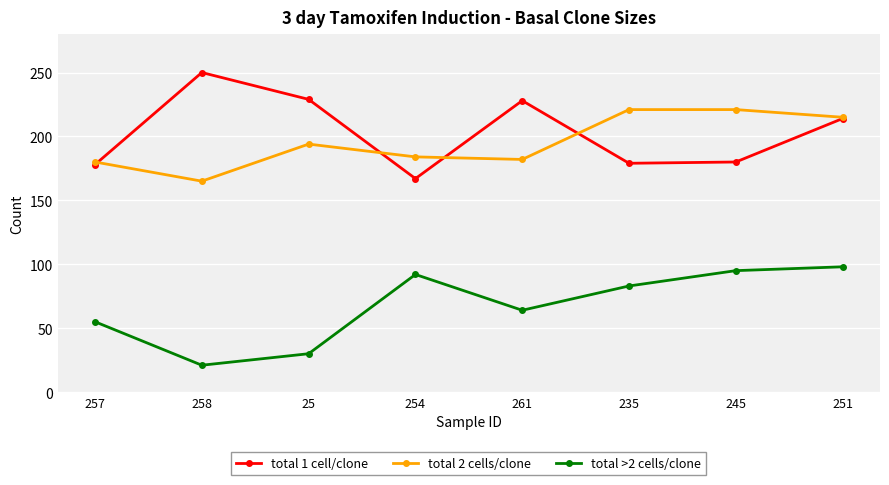

Where is the first local maximum for total 2 cells/clone?

25